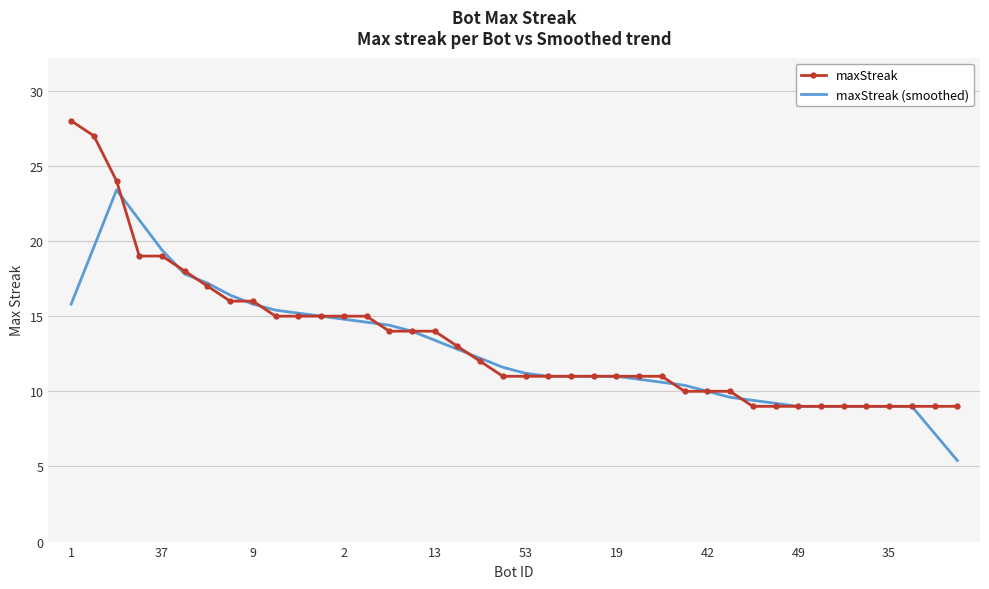

What is the minimum value for maxStreak (smoothed)?

5.4